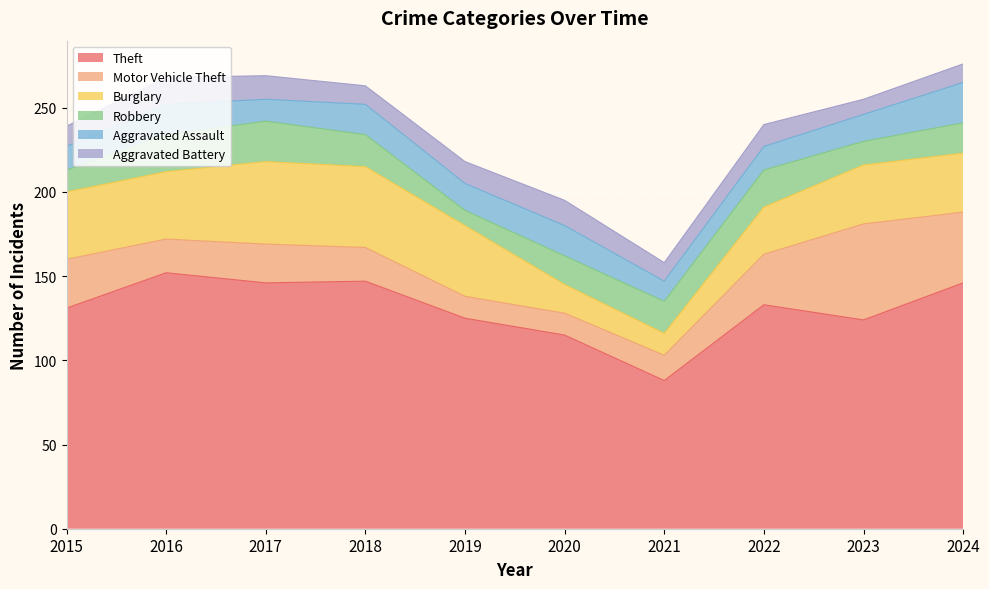

What are all the series names shown in the legend?

Theft, Motor Vehicle Theft, Burglary, Robbery, Aggravated Assault, Aggravated Battery